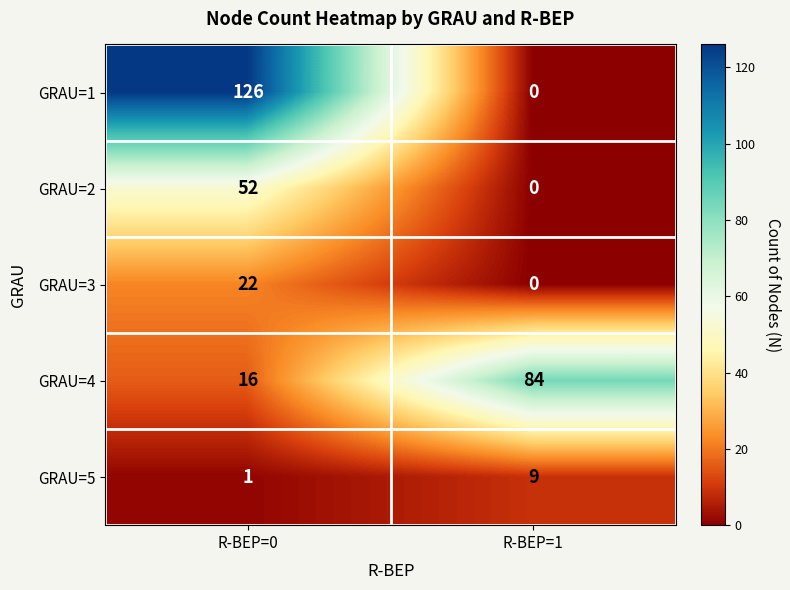

Reading right to left, what are all the values shown in this chart?

GRAU=1: 0	126
GRAU=2: 0	52
GRAU=3: 0	22
GRAU=4: 84	16
GRAU=5: 9	1